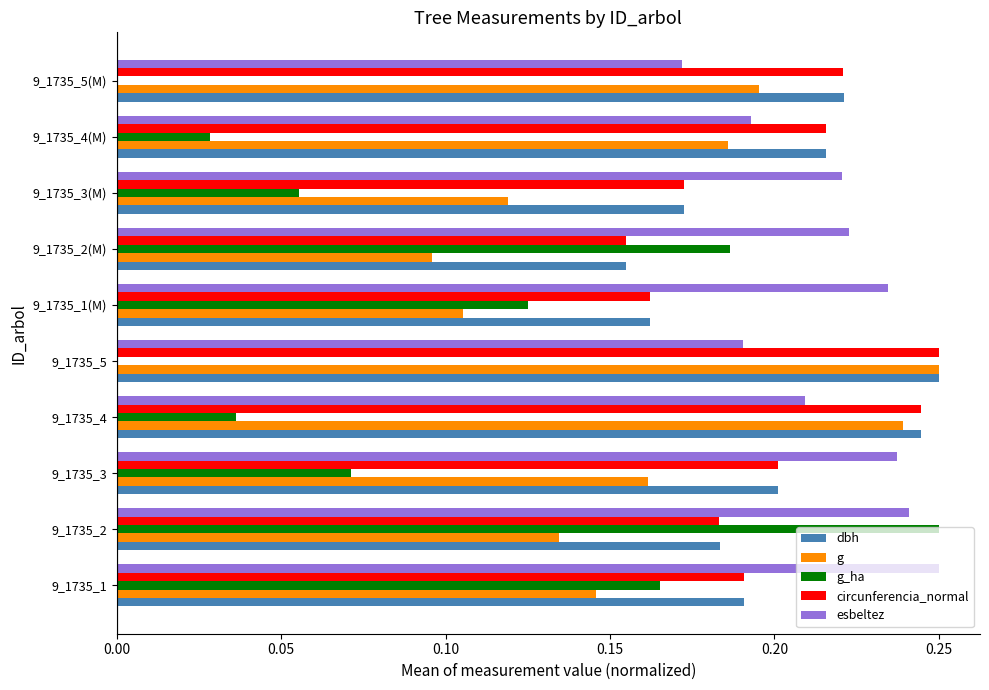

Which category has the highest value in the g_ha series?

9_1735_2